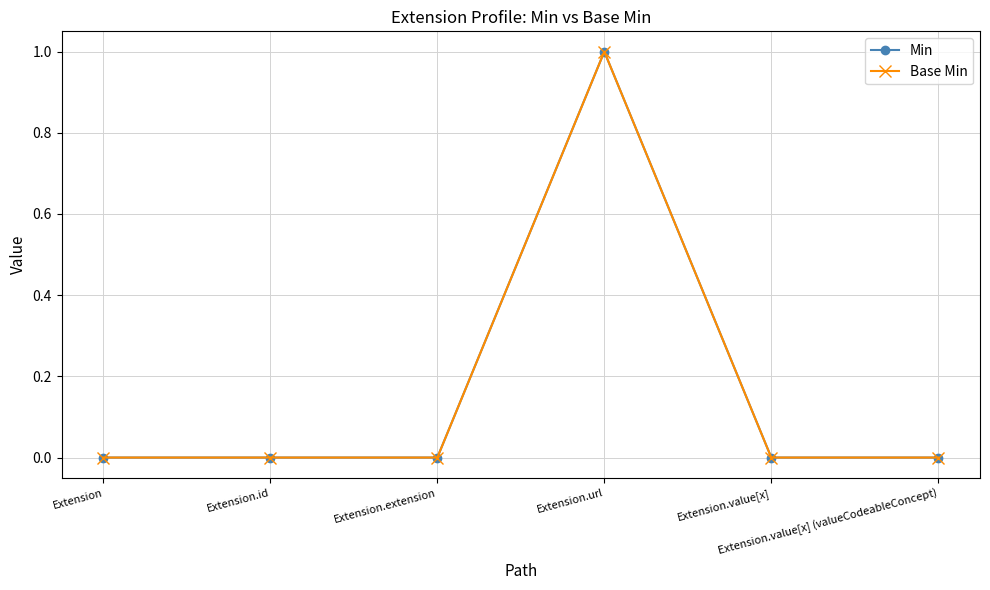

Is the value of Min at Extension.url greater than the value of Base Min at Extension.value[x]?

Yes